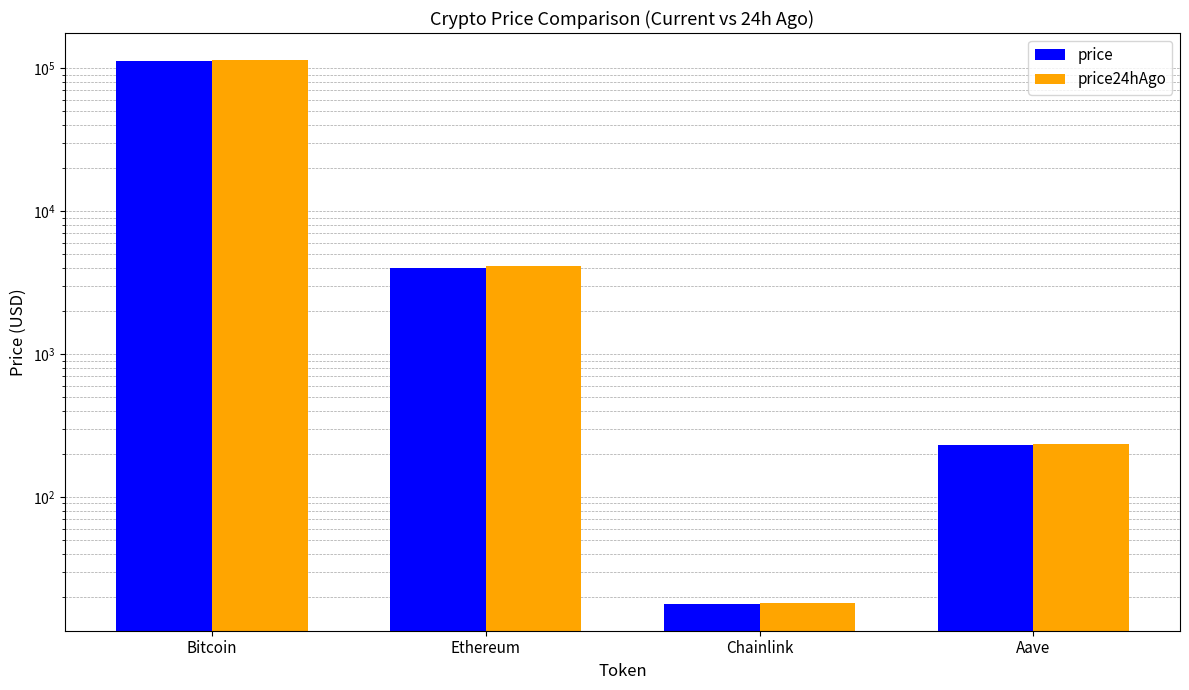

At how many categories does at least one series exceed 26826?

1